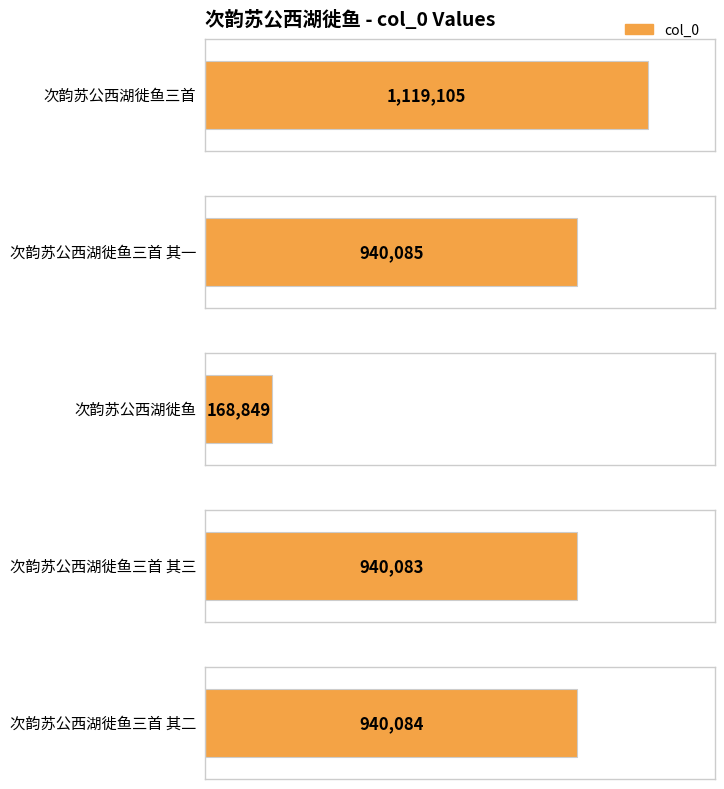

Reading left to right, what are all the values shown in this chart?

次韵苏公西湖徙鱼三首=1119105	次韵苏公西湖徙鱼三首 其一=940085	次韵苏公西湖徙鱼=168849	次韵苏公西湖徙鱼三首 其三=940083	次韵苏公西湖徙鱼三首 其二=940084